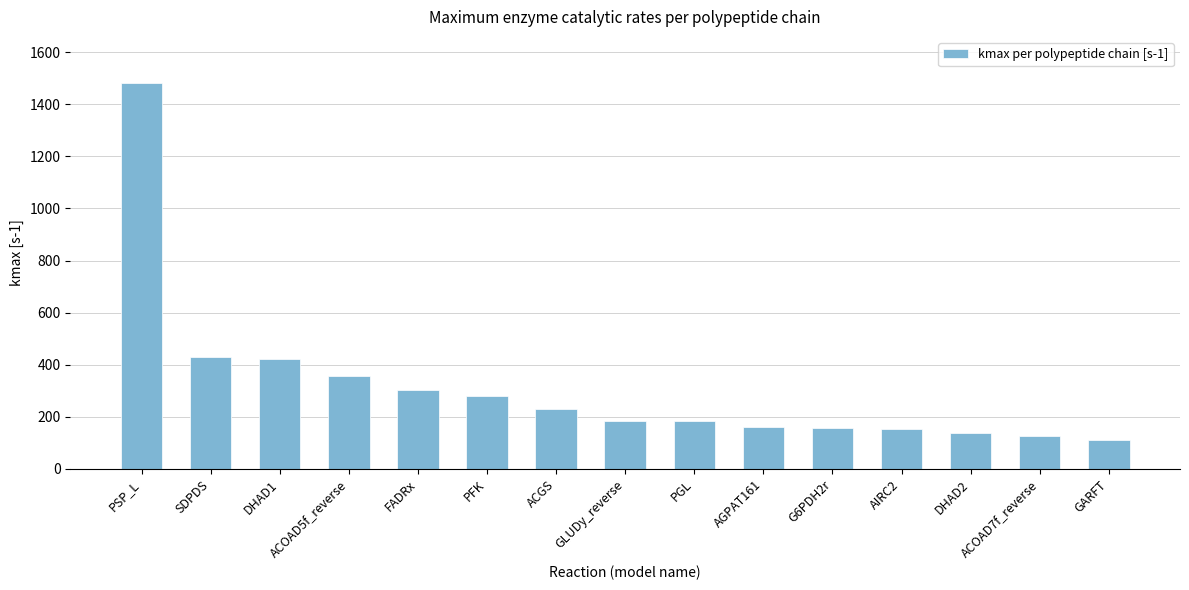

What is the label of the 6th bar from the left?

PFK